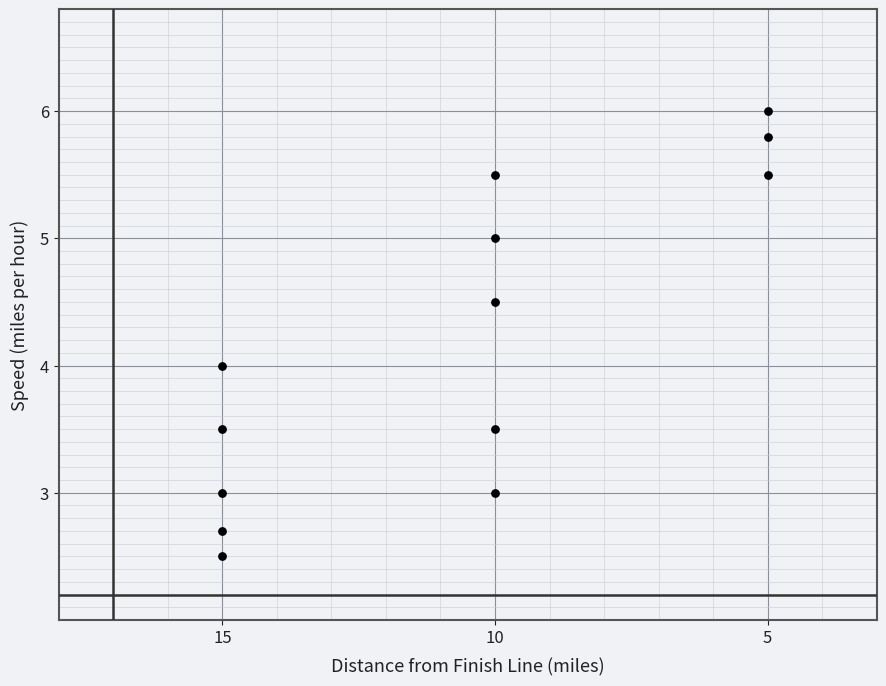

What is the range of X values (max minus min)?

10.0